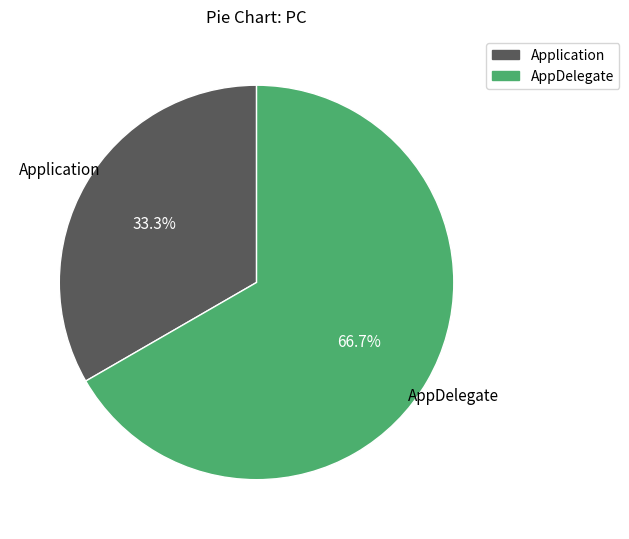

True or false: Application accounts for 33% of the total.

True